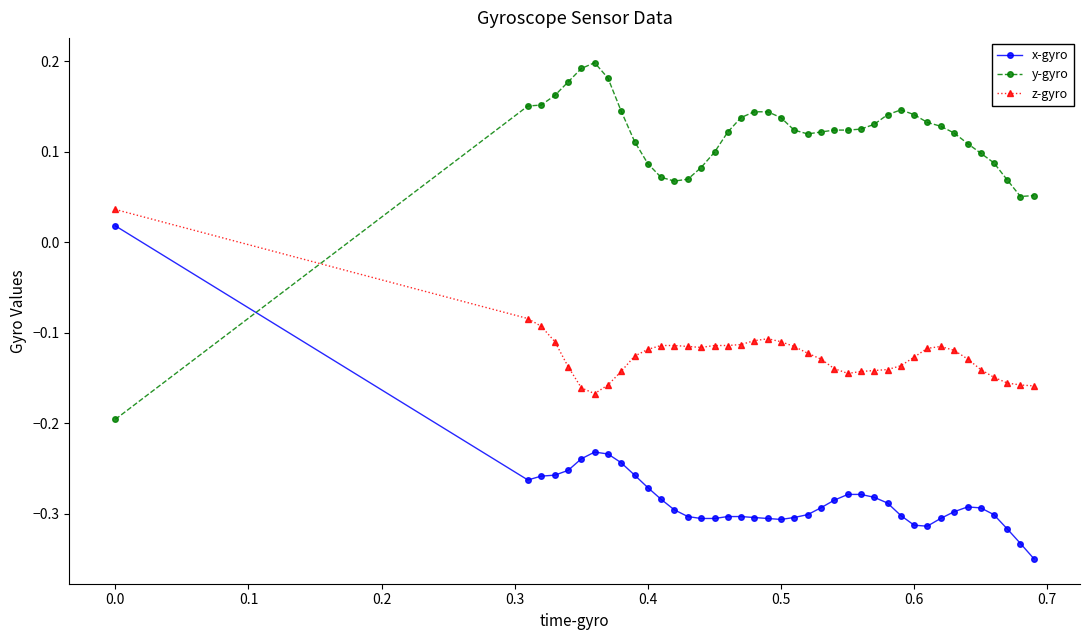

True or false: z-gyro and x-gyro cross at least once.

False